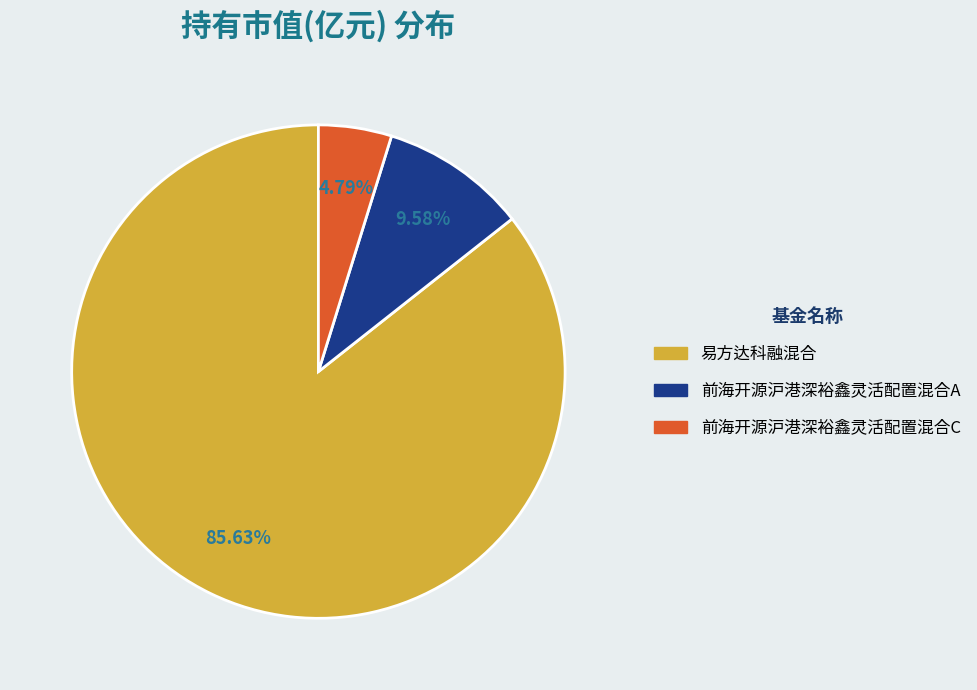

Rank the categories by value from lowest to highest.

前海开源沪港深裕鑫灵活配置混合C, 前海开源沪港深裕鑫灵活配置混合A, 易方达科融混合